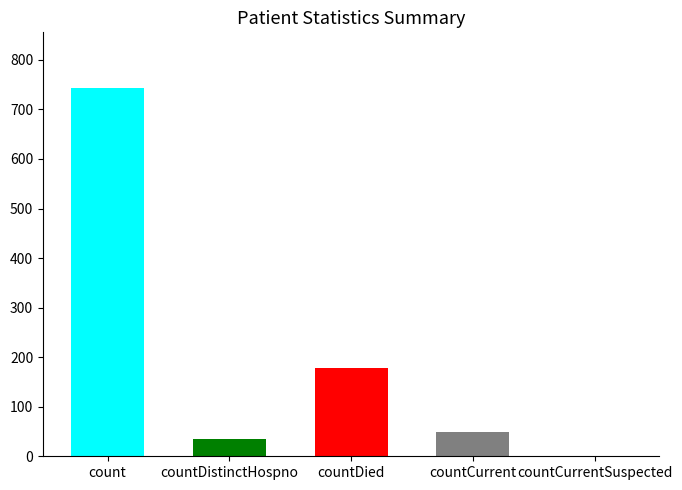

At which category does the chart reach its peak across all series?

count